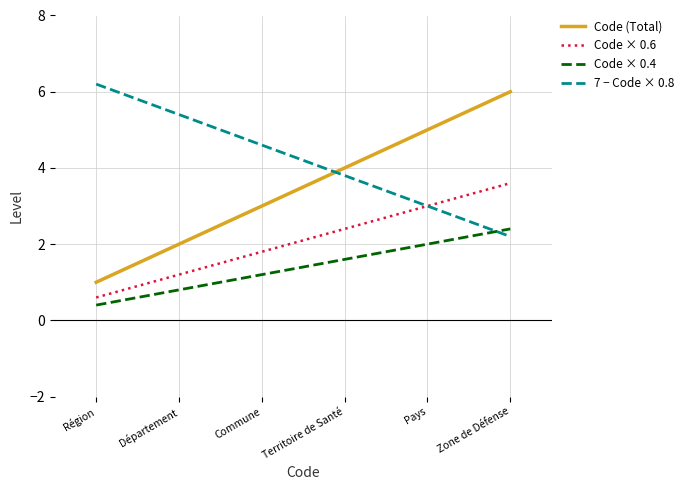

How many values in the Code × 0.4 series are below 1?

2